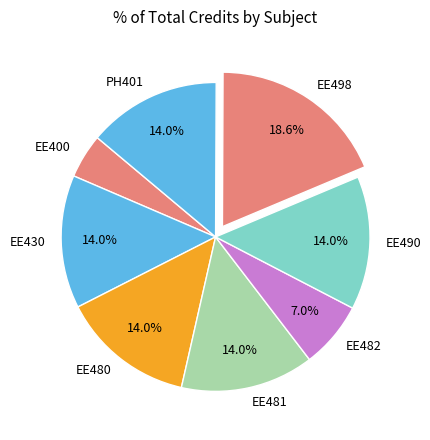

Between EE400 and EE430, which is larger?

EE430